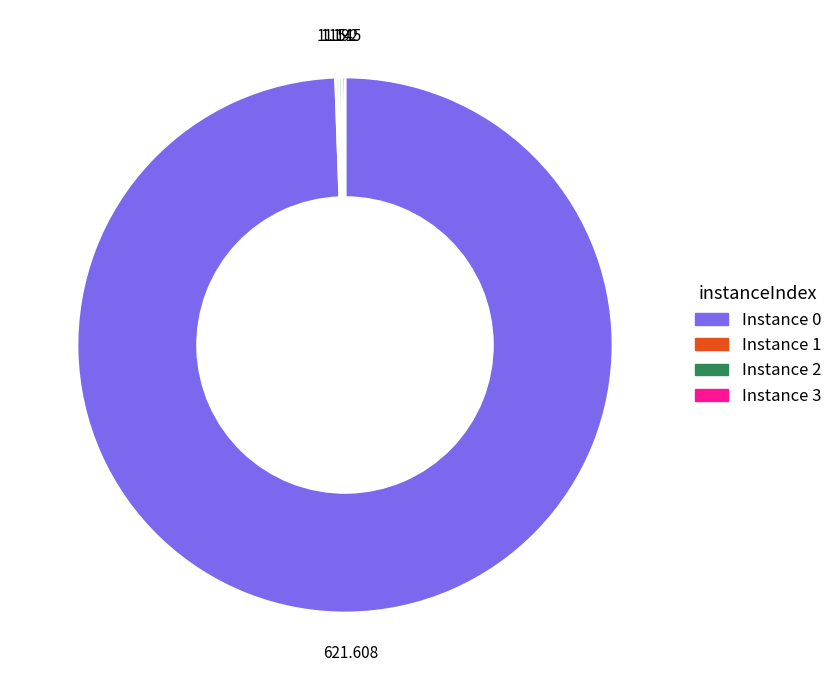

Is there a majority slice in this chart?

Yes